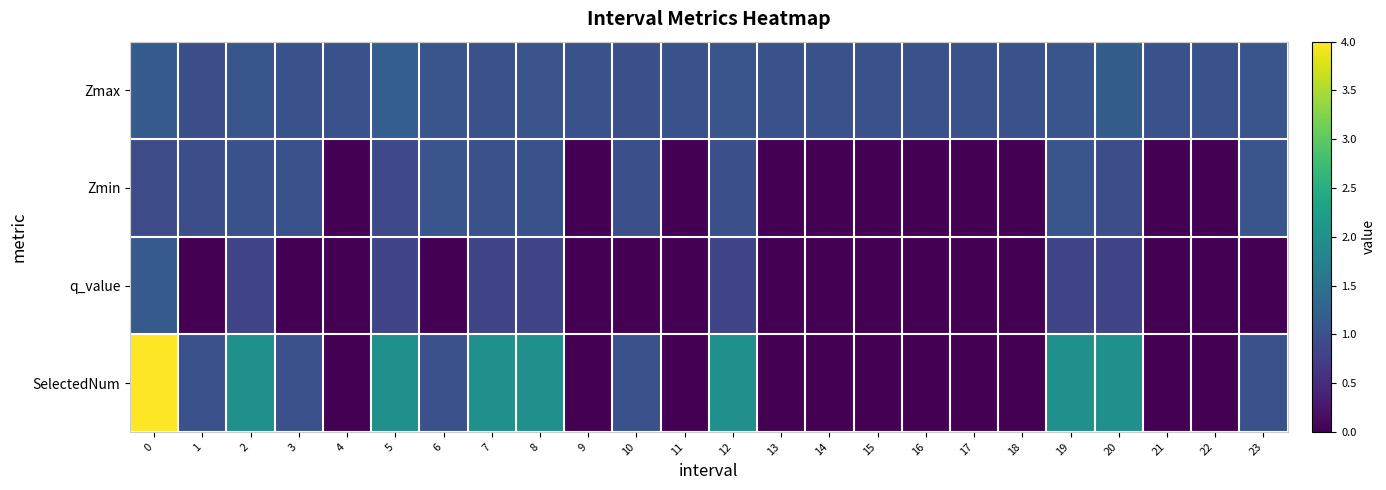

Reading left to right, transcribe all the data shown in this chart.

row_0: 0=1.2	1=1.0	2=1.1	3=1.0	4=1.0	5=1.2	6=1.1	7=1.0	8=1.0	9=1.0	10=1.0	11=1.0	12=1.1	13=1.0	14=1.0	15=1.0	16=1.0	17=1.0	18=1.0	19=1.1	20=1.2	21=1.0	22=1.0	23=1.0
row_1: 0=0.9	1=1.0	2=1.0	3=1.0	4=0.0	5=0.9	6=1.1	7=1.0	8=1.0	9=0.0	10=1.0	11=0.0	12=1.0	13=0.0	14=0.0	15=0.0	16=0.0	17=0.0	18=0.0	19=1.0	20=0.9	21=0.0	22=0.0	23=1.0
row_2: 0=1.1	1=-0.0	2=0.8	3=-0.0	4=0.0	5=0.8	6=-0.0	7=0.8	8=0.8	9=0.0	10=-0.0	11=0.0	12=0.8	13=0.0	14=0.0	15=0.0	16=0.0	17=0.0	18=0.0	19=0.8	20=0.8	21=0.0	22=0.0	23=-0.0
row_3: 0=4.0	1=1.0	2=2.0	3=1.0	4=0.0	5=2.0	6=1.0	7=2.0	8=2.0	9=0.0	10=1.0	11=0.0	12=2.0	13=0.0	14=0.0	15=0.0	16=0.0	17=0.0	18=0.0	19=2.0	20=2.0	21=0.0	22=0.0	23=1.0